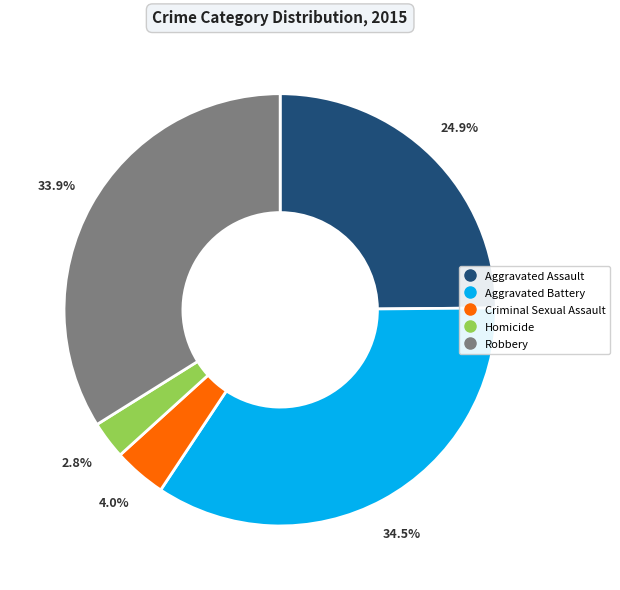

Rank the categories by value from lowest to highest.

Homicide, Criminal Sexual Assault, Aggravated Assault, Robbery, Aggravated Battery